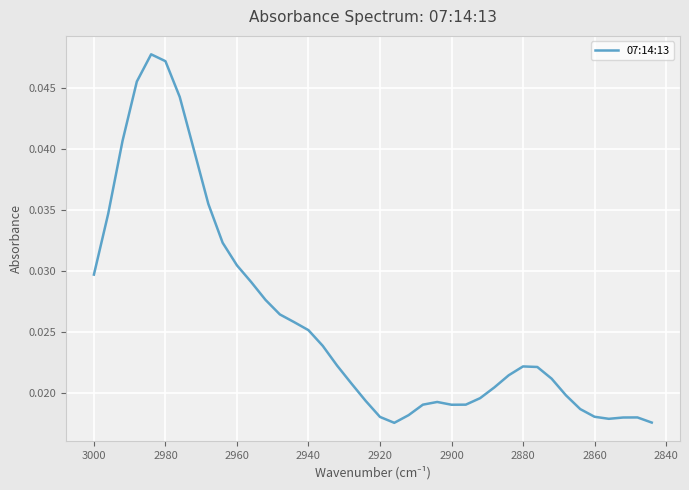

Is it true that the value at 28 is 0.0?

False